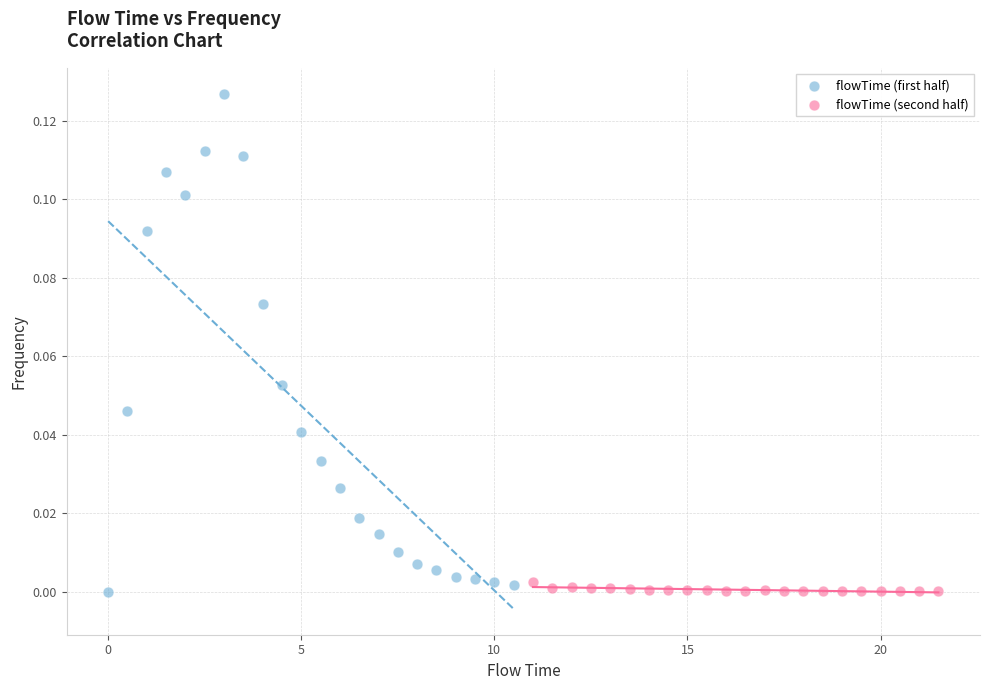

Which series contains the highest Y value?

flowTime (first half)